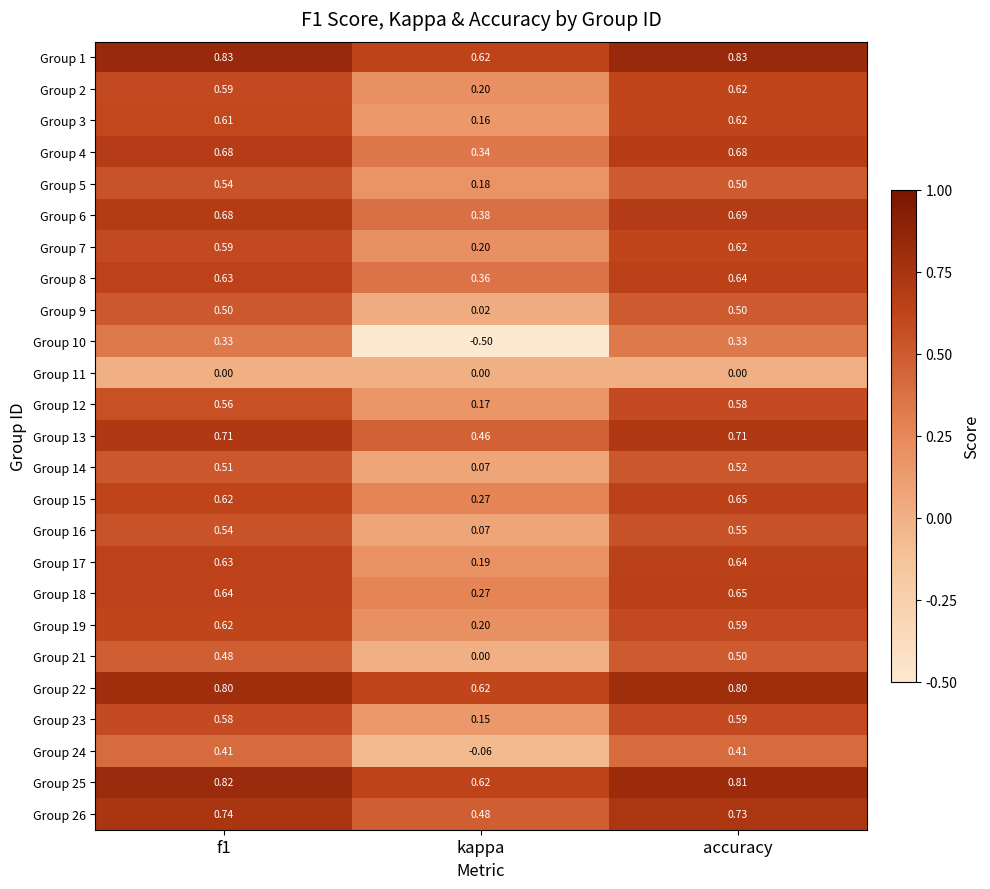

Where is Group 6 nearest to the value 0?

kappa